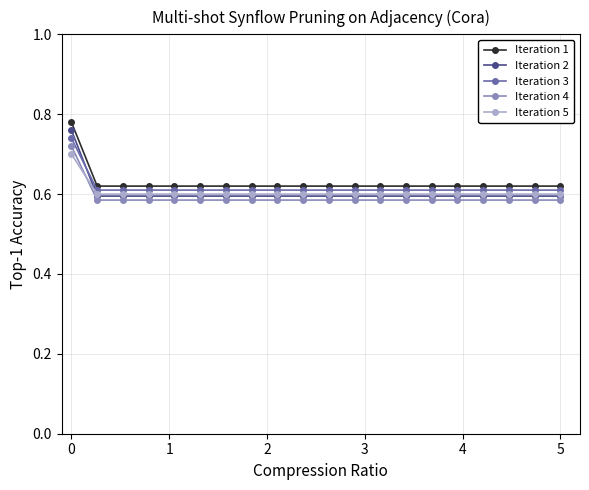

Does the chart have visible grid lines?

Yes